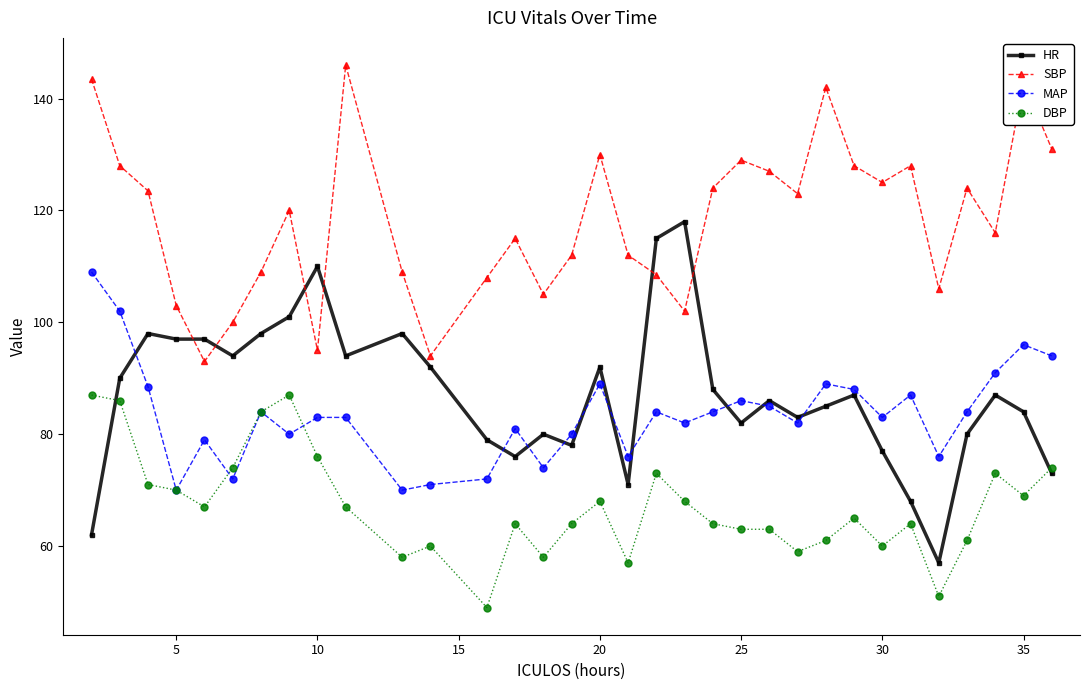

What is the highest value of the DBP series?

87.0